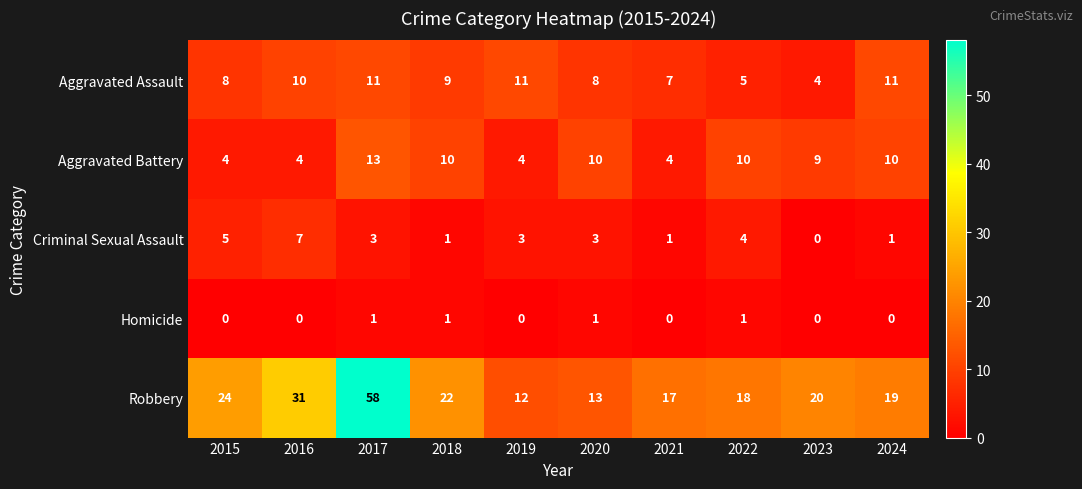

What is the spread (max minus min) of values at 2016?

31